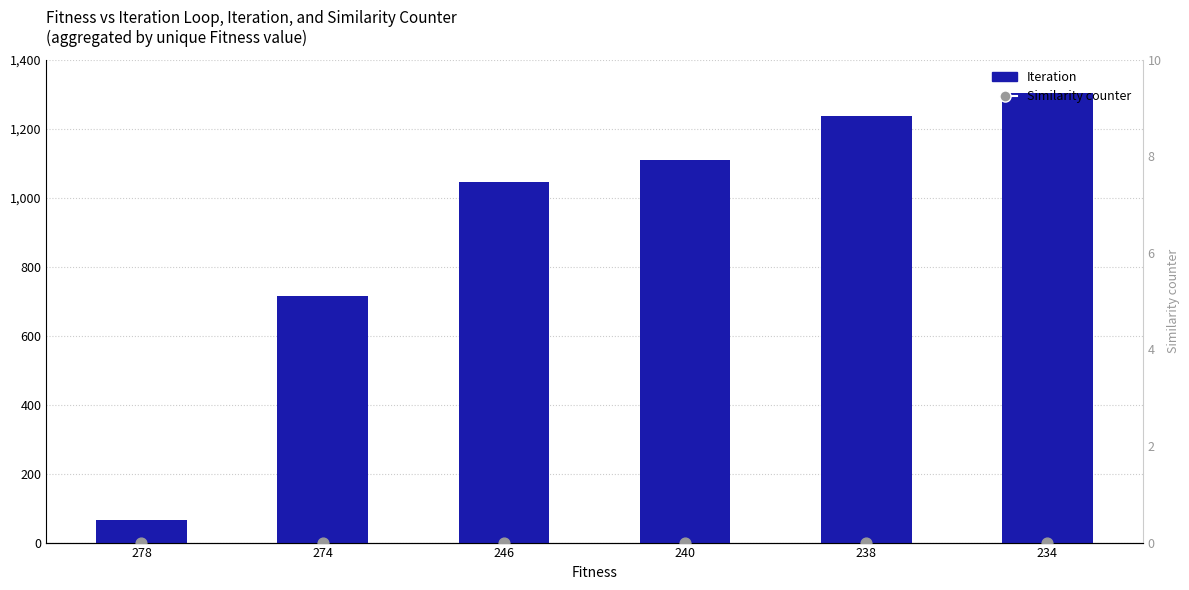

Which series has the widest spread of Y values?

Iteration